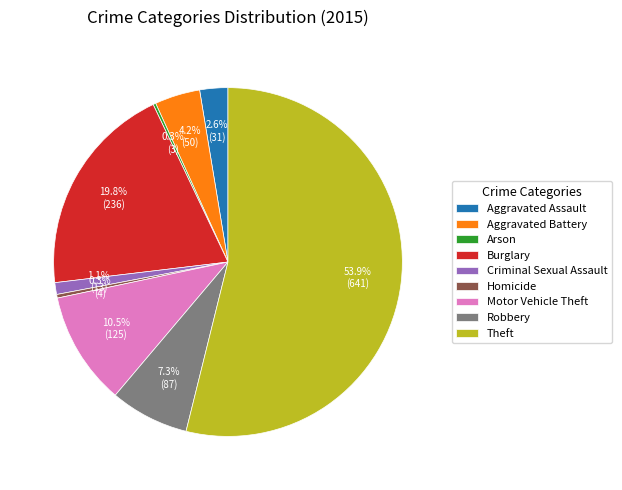

Is there any slice that represents more than half of the pie?

Yes